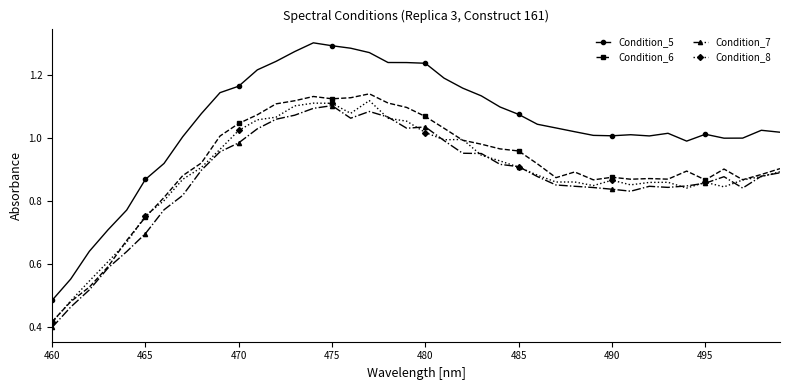

At how many categories does at least one series exceed 0?

40